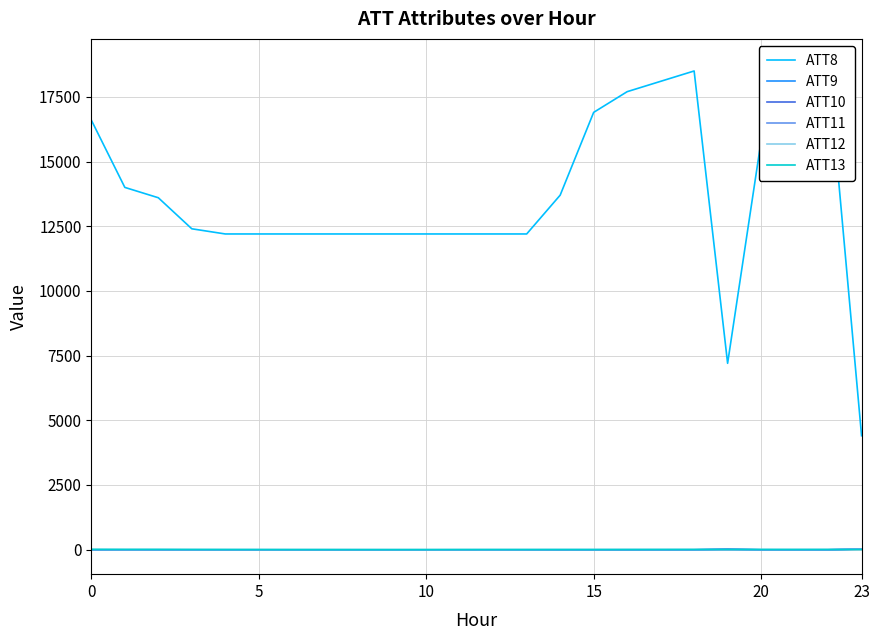

Does the chart have visible grid lines?

Yes